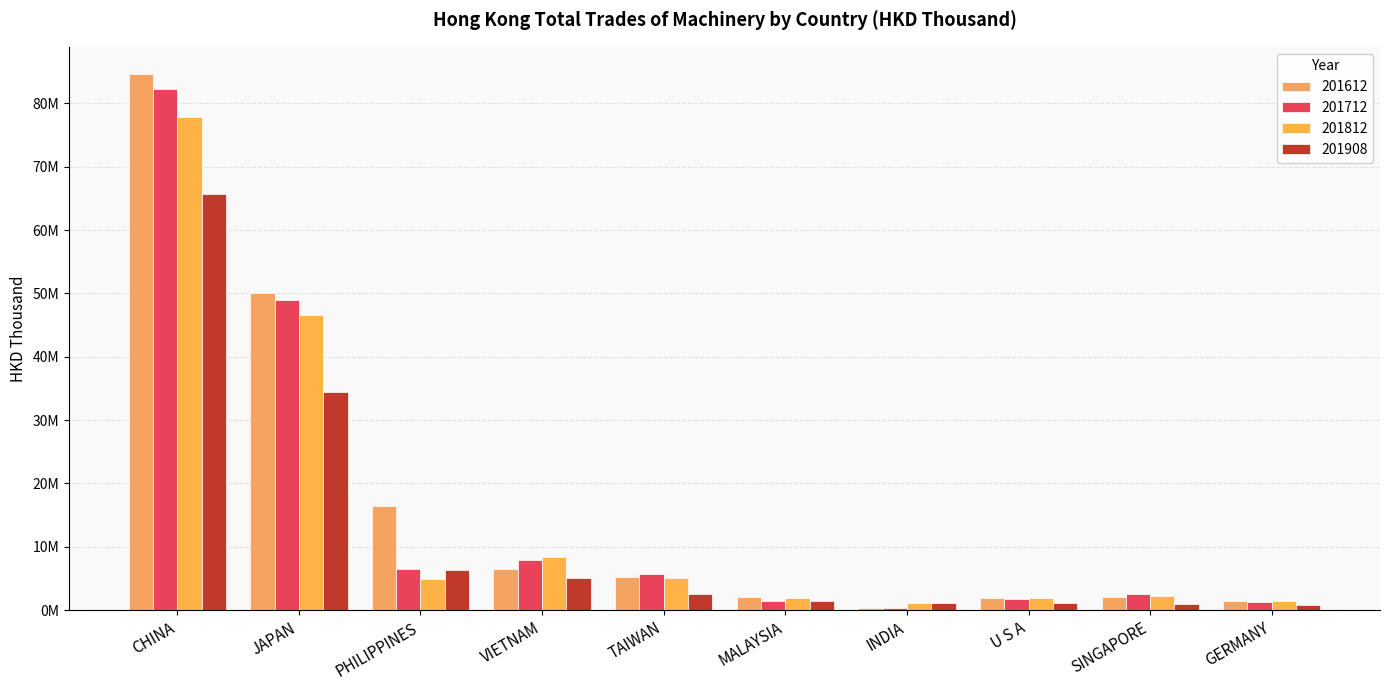

What is the difference between the maximum and minimum values in the 201812 series?

76766226.4